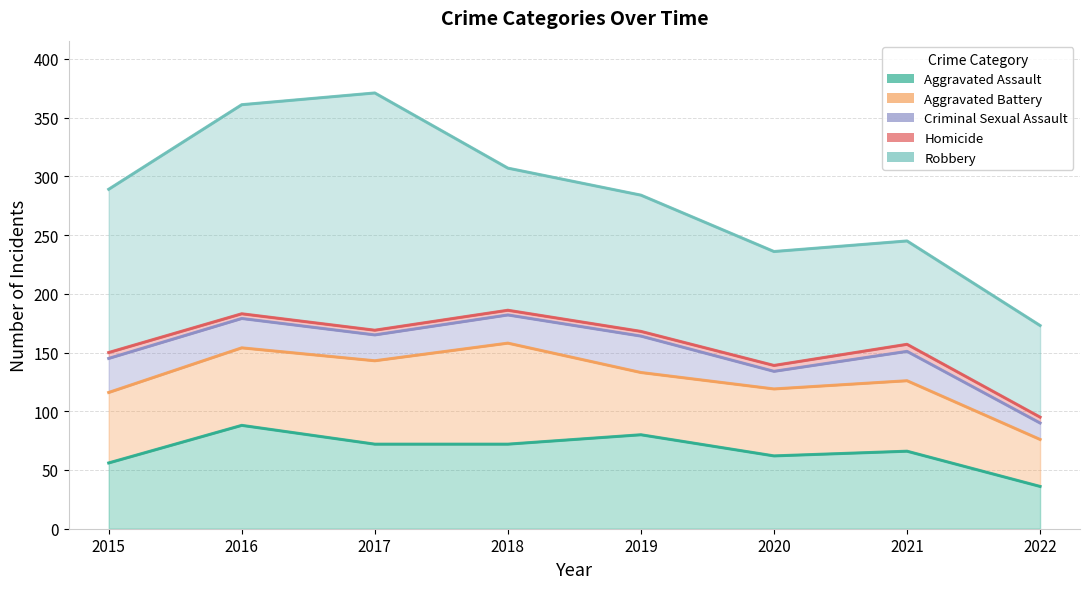

At which category does Aggravated Assault reach its first local peak?

2016